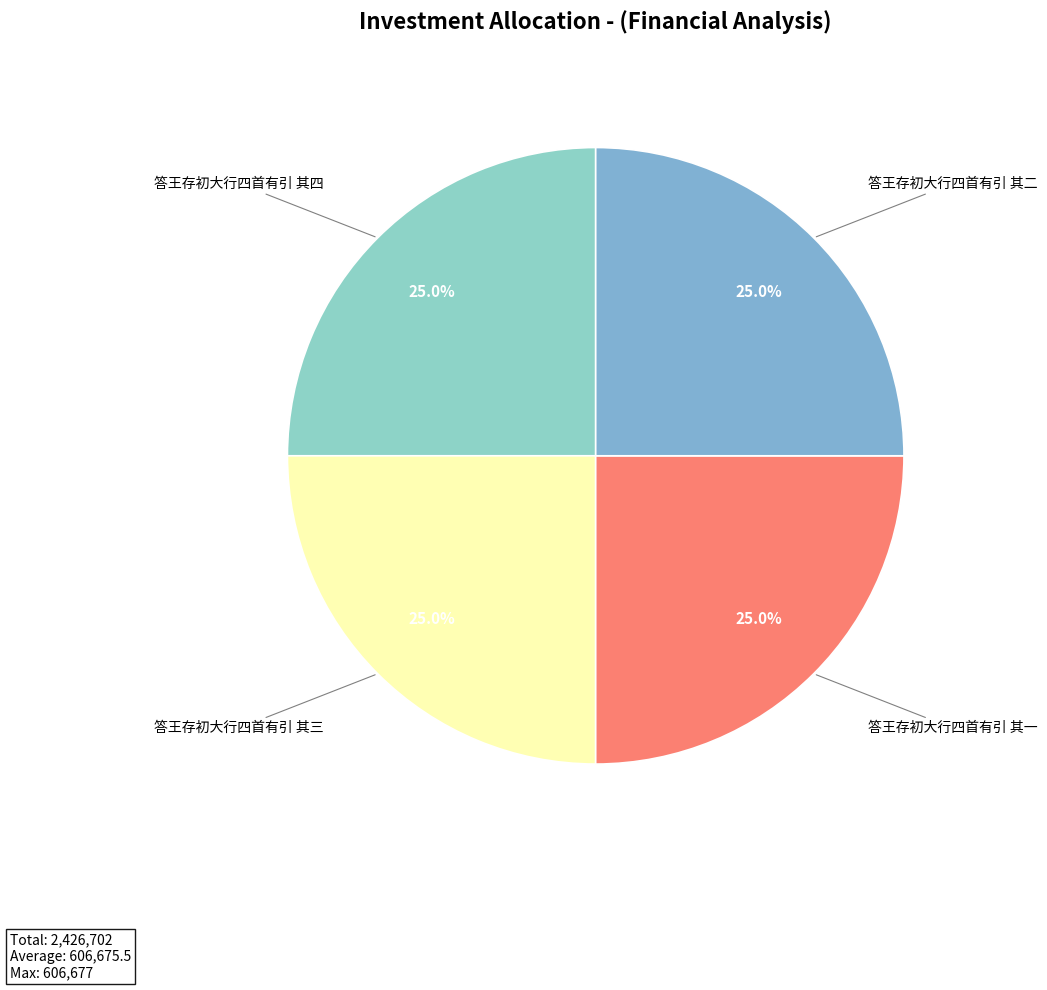

How many segments does this pie chart have?

4